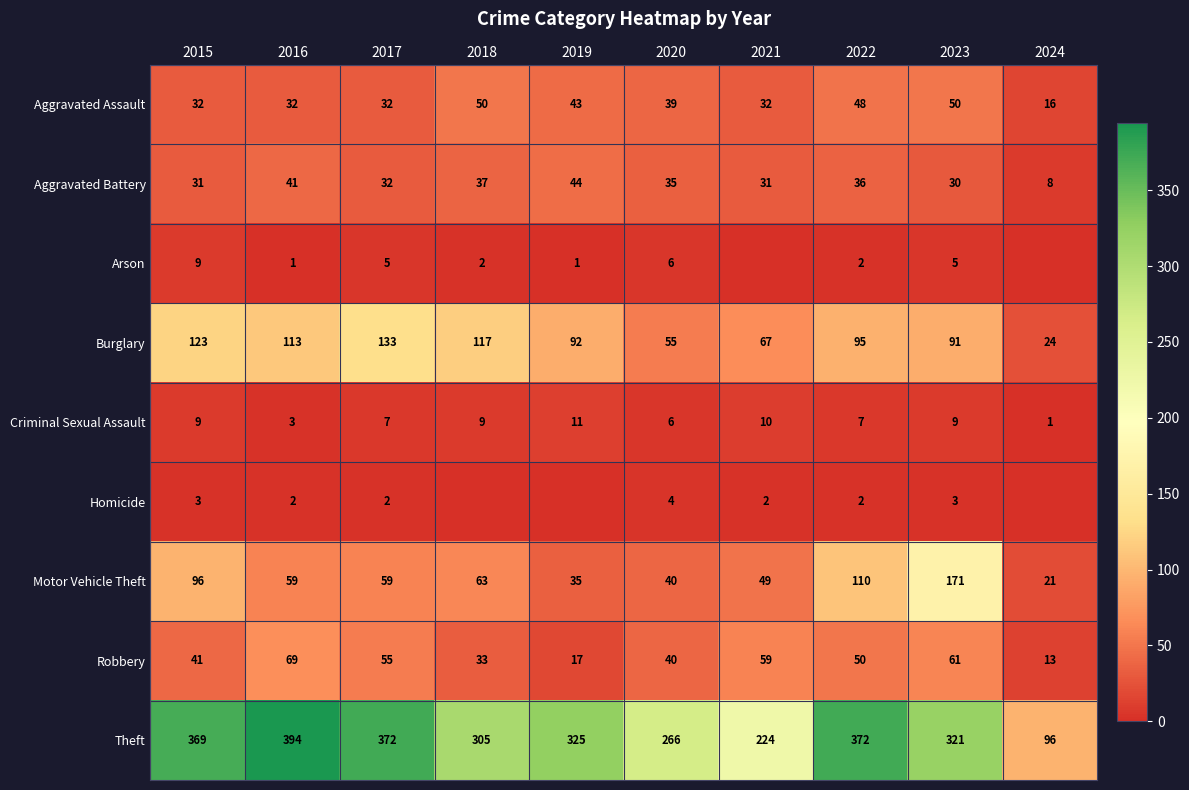

What is the spread (max minus min) of values at 2022?

370